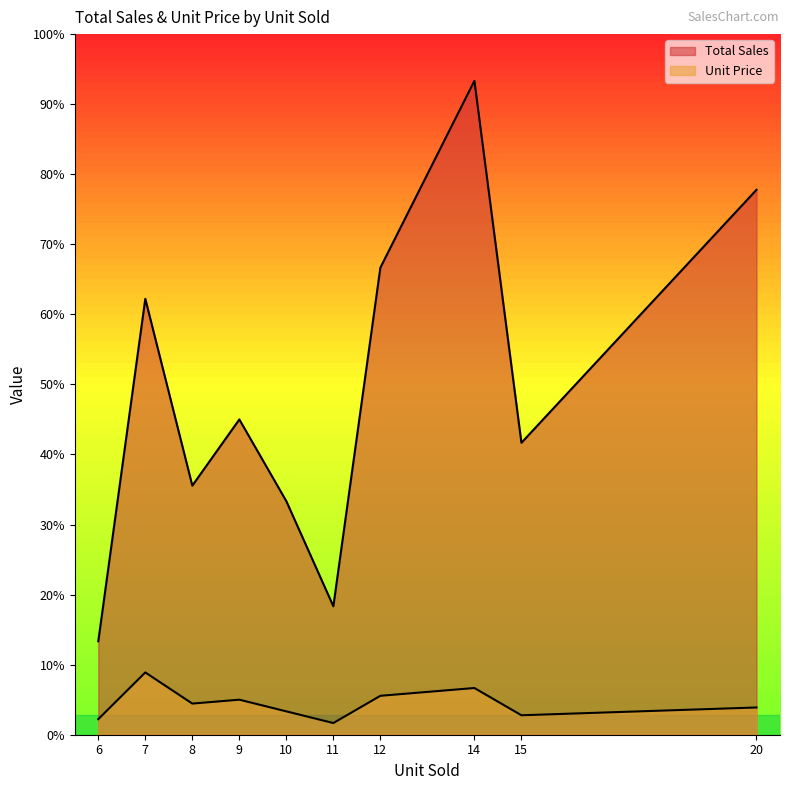

Between 12 and 11, which is larger?

12